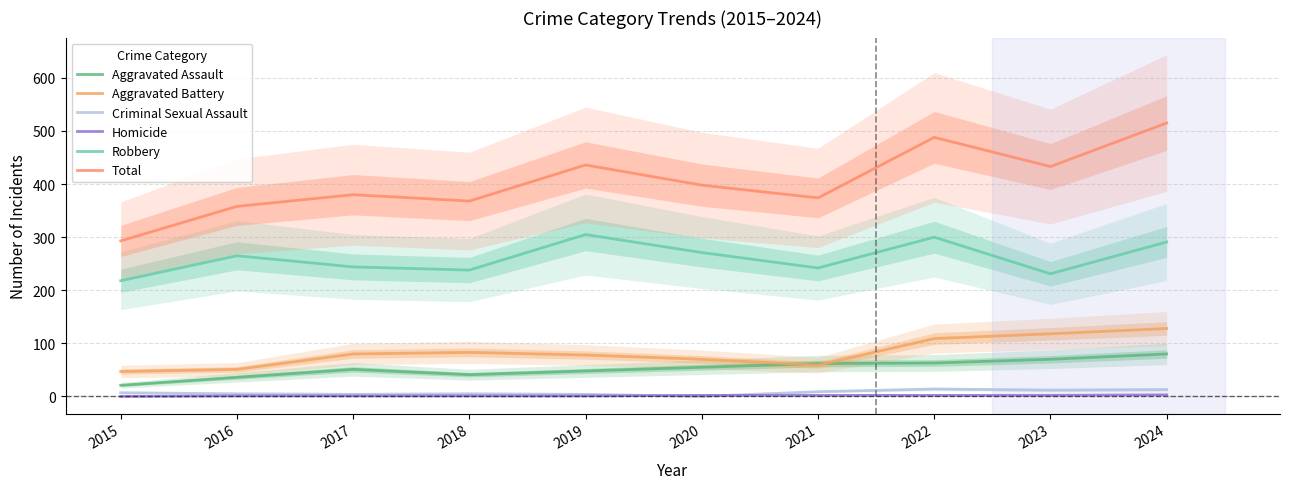

Rank the series by their maximum value, from highest to lowest.

Total, Robbery, Aggravated Battery, Aggravated Assault, Criminal Sexual Assault, Homicide